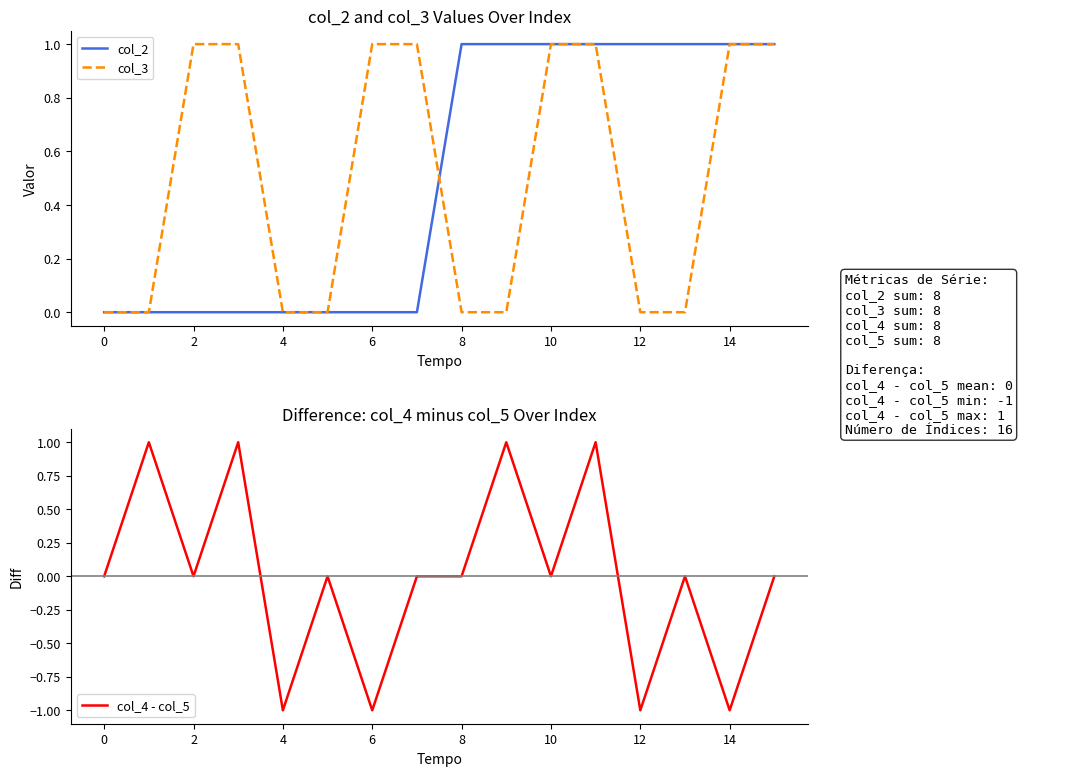

In col_4 - col_5, how many points are lower than both neighbors (excluding endpoints)?

6